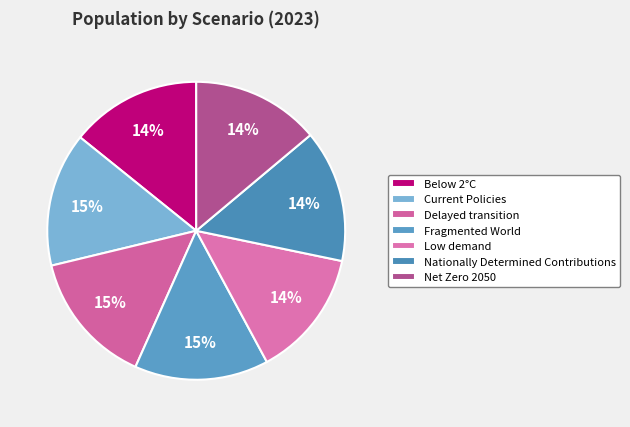

Which slice is the largest?

Fragmented World